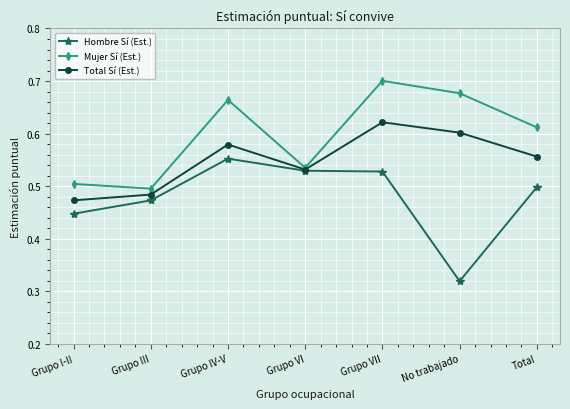

Is the value of Total Sí (Est.) at Grupo I-II greater than the value of Mujer Sí (Est.) at No trabajado?

No